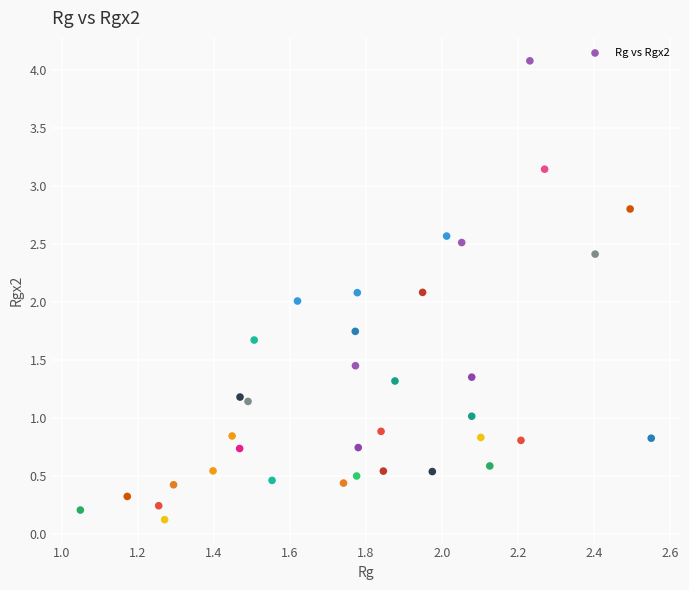

What is the range of Y values (max minus min)?

4.0